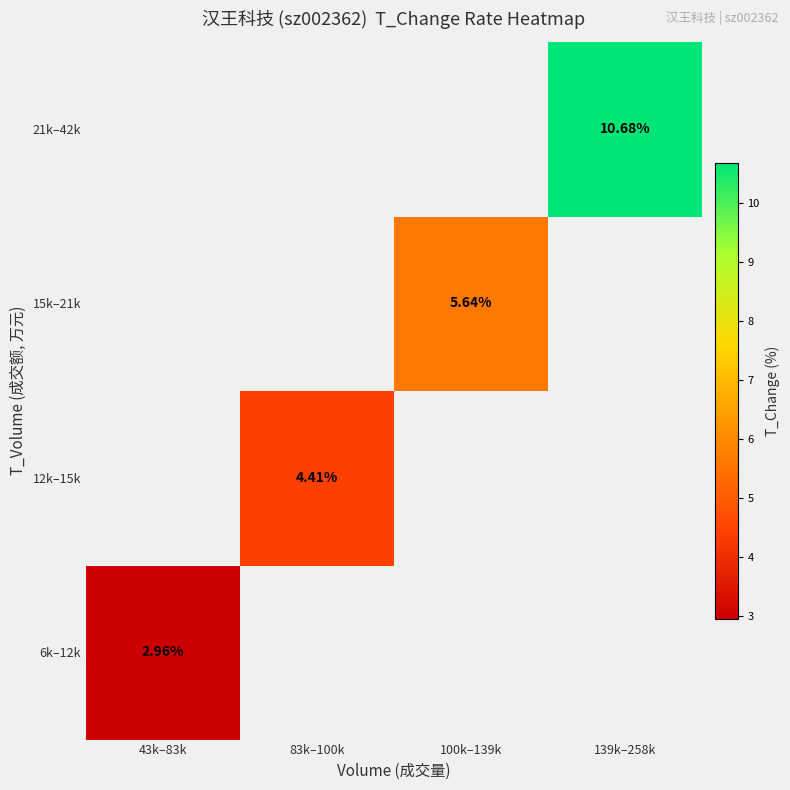

Is the value of 21k–42k at 43k–83k greater than the value of 15k–21k at 100k–139k?

No